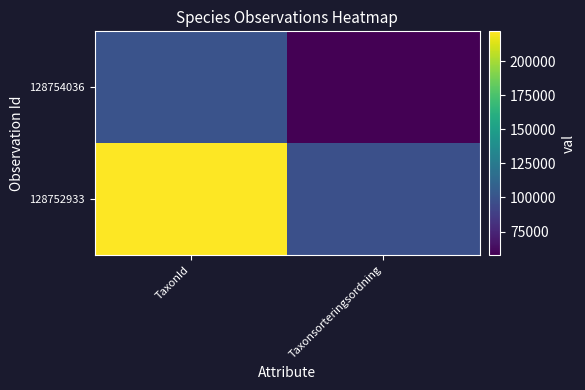

What is the total value across all series at Taxonsorteringsordning?

155262